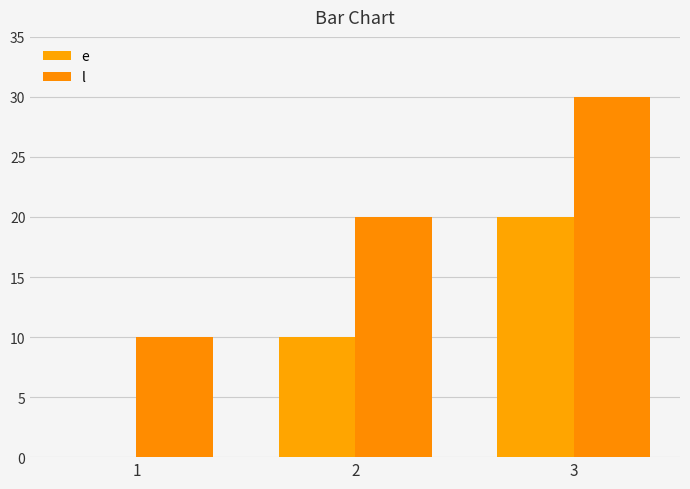

Reading right to left, transcribe all the data shown in this chart.

e: 20	10	0
l: 30	20	10